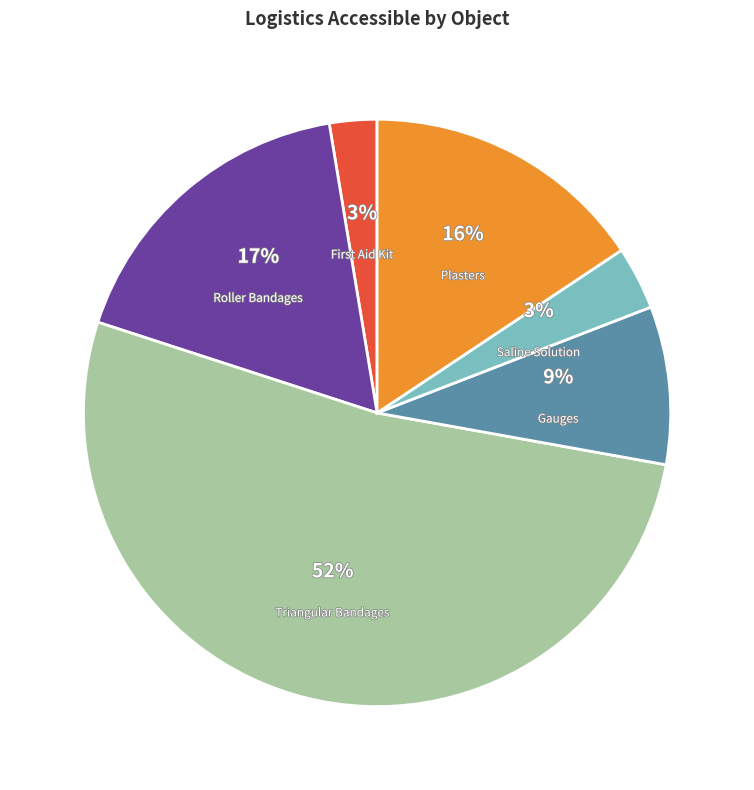

Which slice represents more than half of the pie?

Triangular Bandages